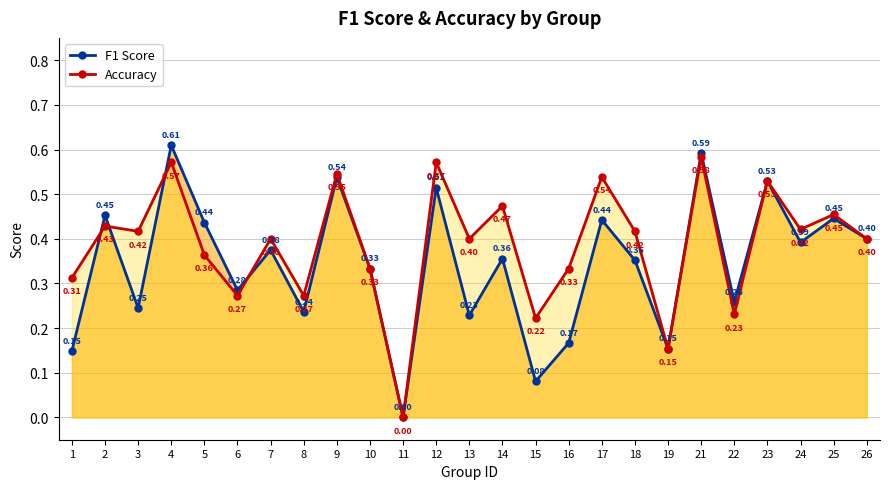

What is the value of the F1 Score point at the 20th from the left?

0.6